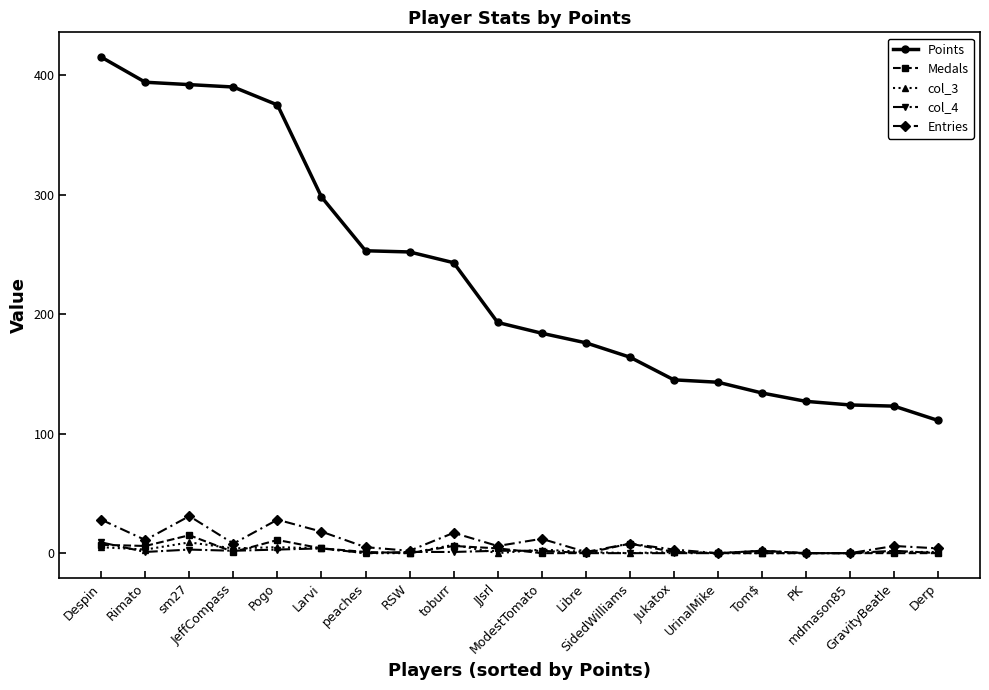

What is the label of the 15th point from the left?

UrinalMike